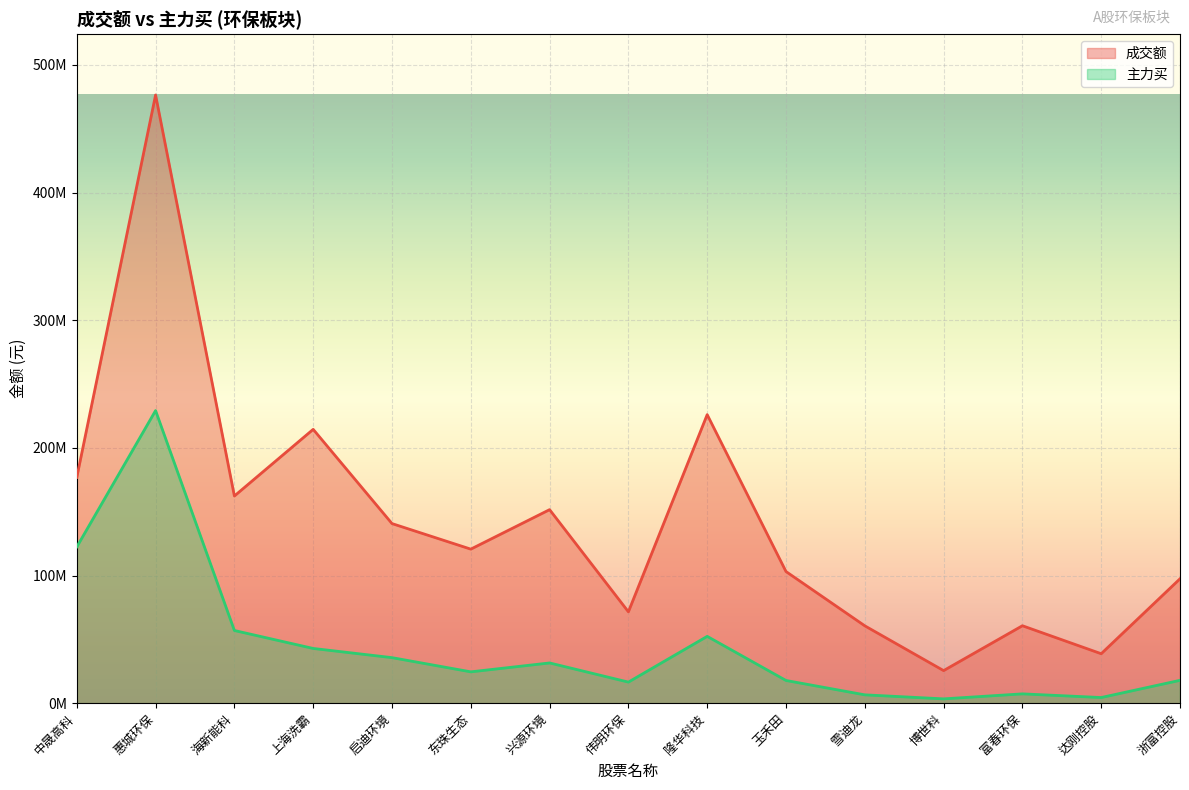

Which has a higher value, 海新能科 or 达刚控股?

海新能科